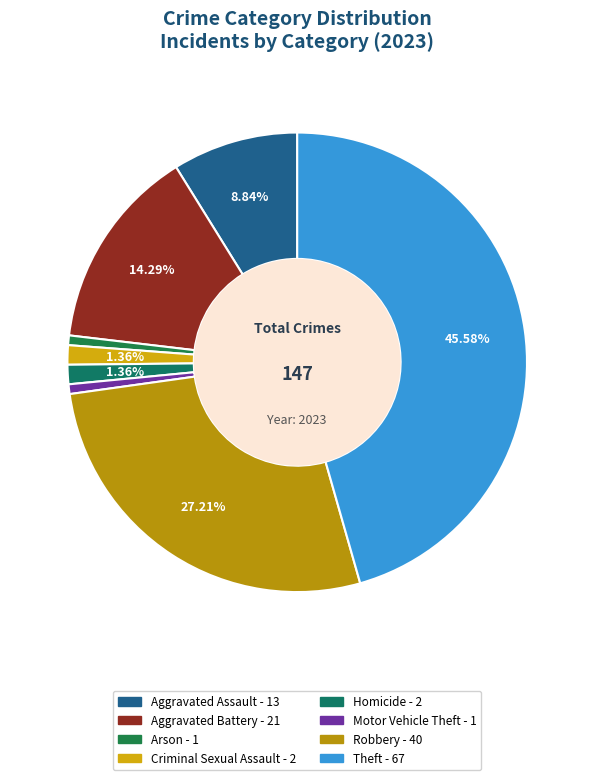

To the nearest percent, what portion does Theft represent?

46%